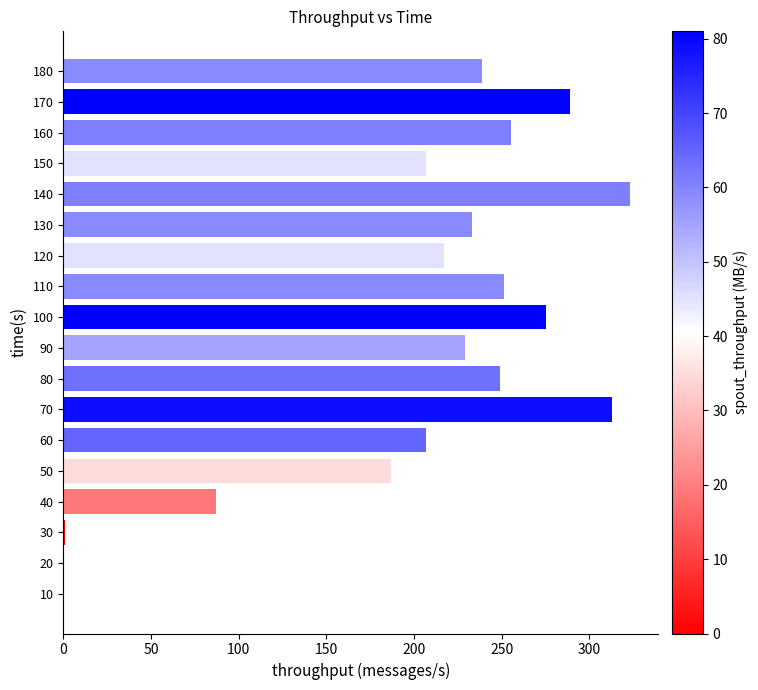

At which label is the value closest to 161?

50